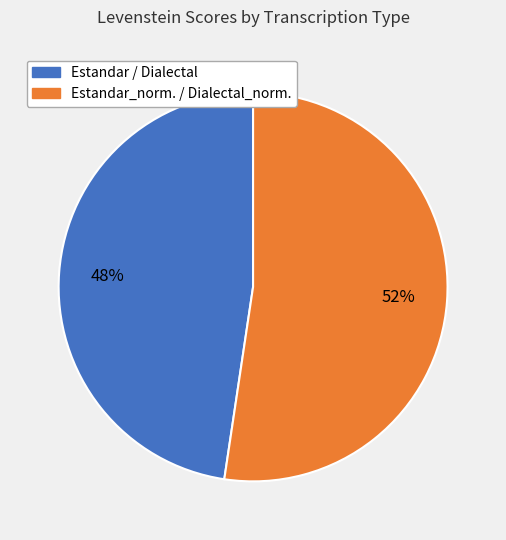

To the nearest percent, what is the average slice percentage?

50%